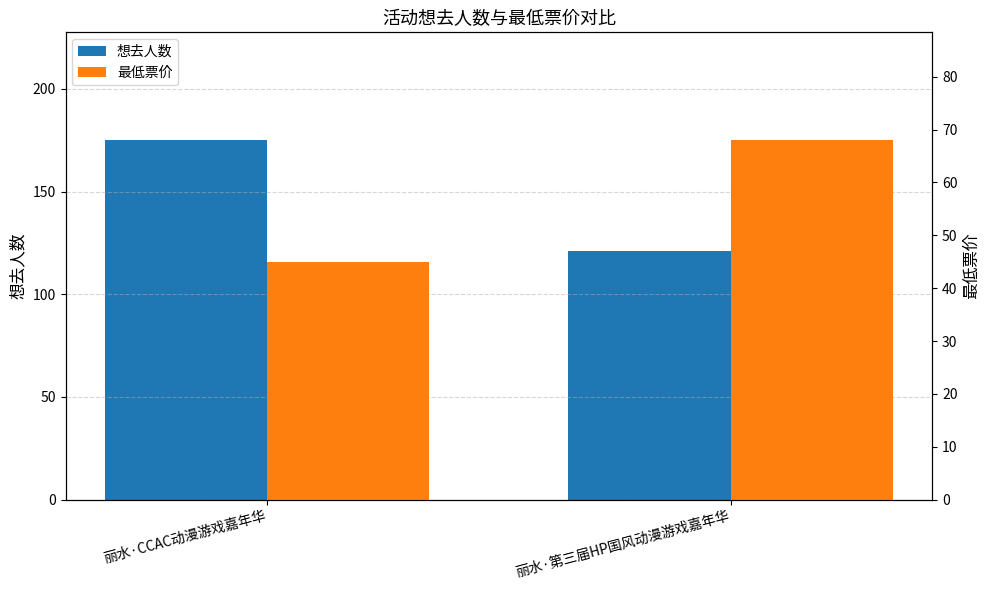

How many values in the 最低票价 series are below 68?

1